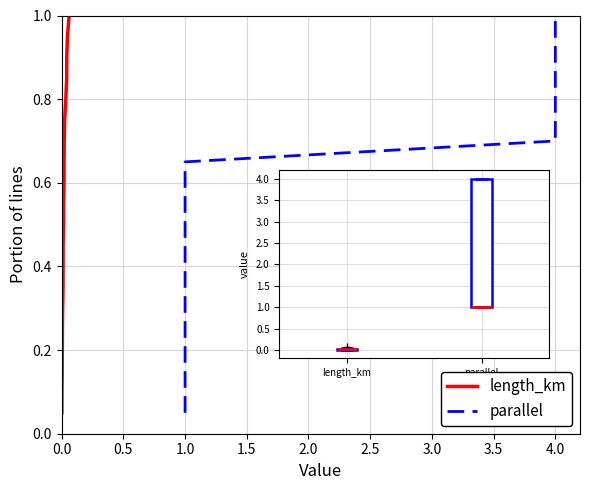

What is the value of the parallel point at the 11th from the left?

0.6